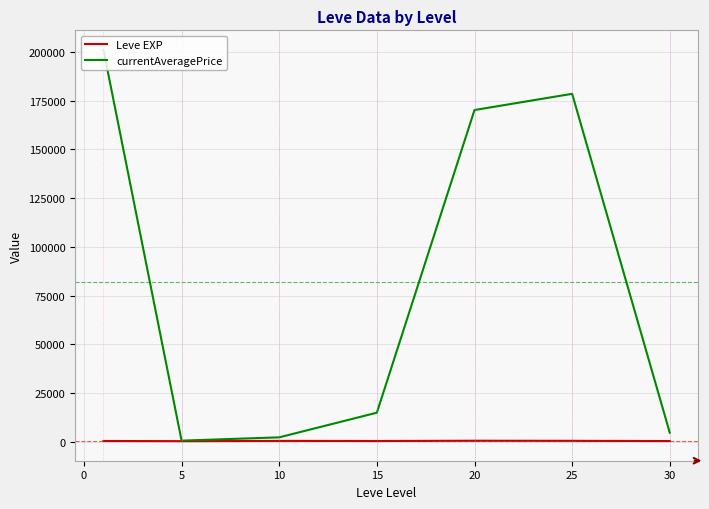

Is this an area chart (filled region under the line)?

No